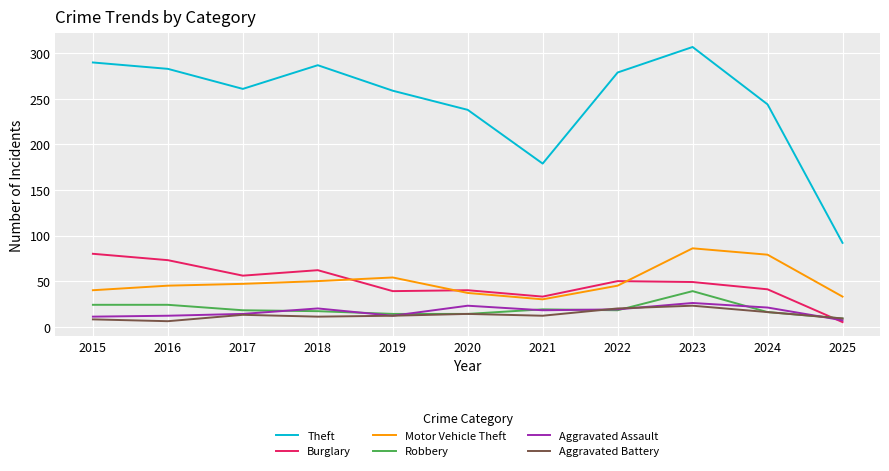

At which category is the sum across all series the highest?

2023